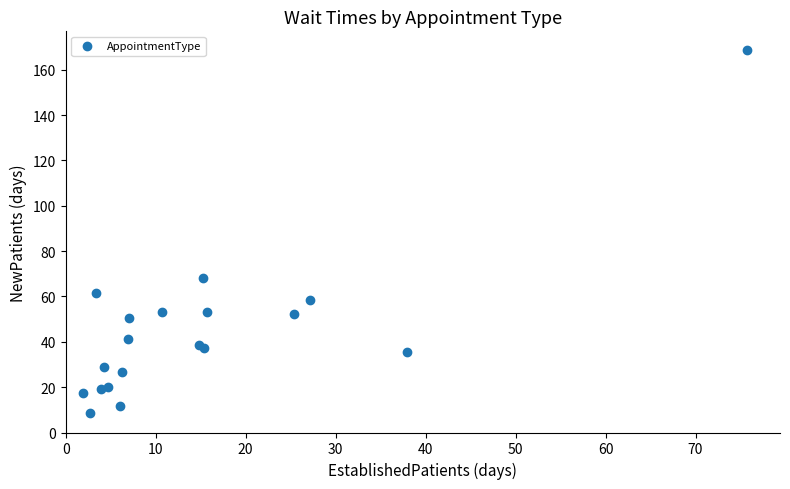

What Y value in the scatter plot is closest to 88?

68.2